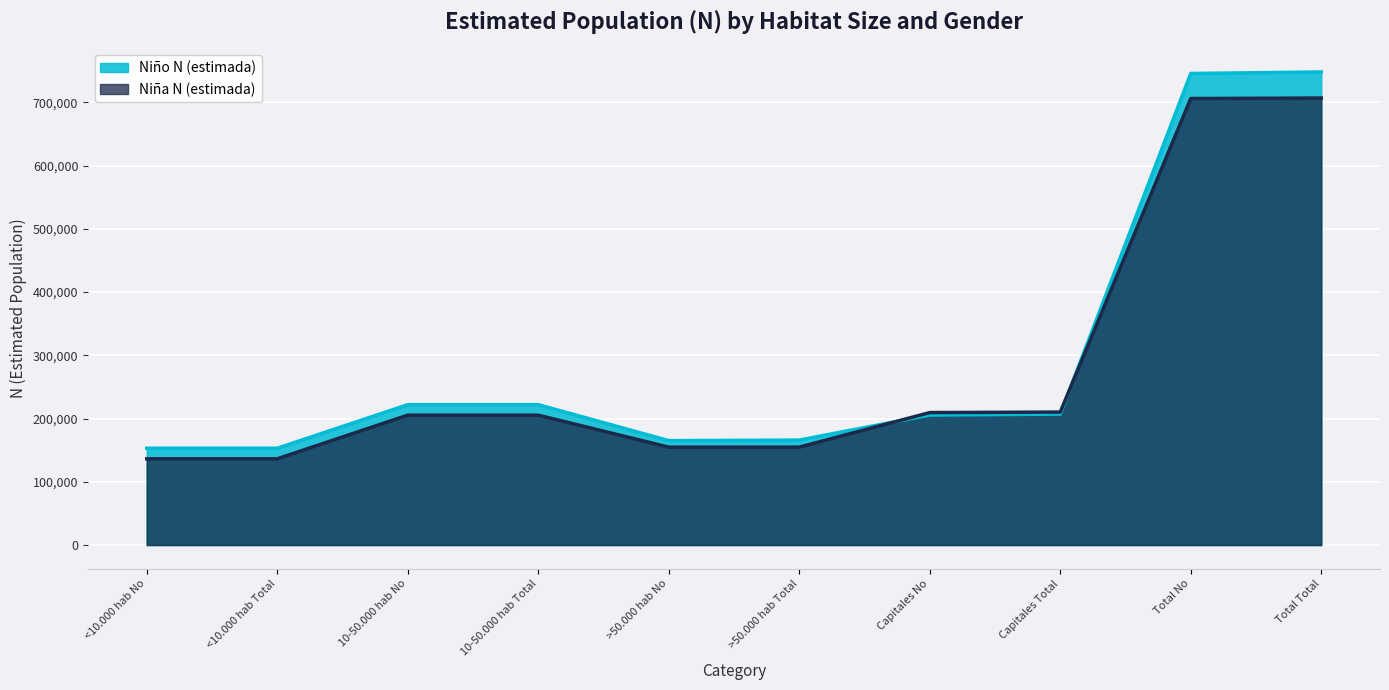

Is the value of Niño N (estimada) at 10-50.000 hab No greater than the value of Niña N (estimada) at Capitales Total?

Yes